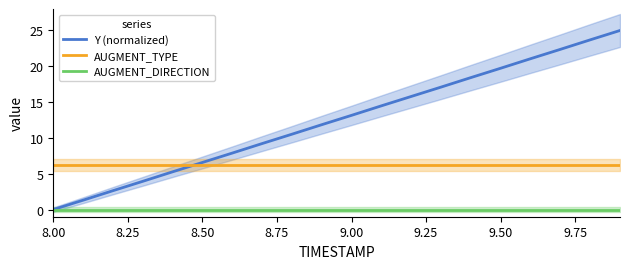

The value of AUGMENT_DIRECTION at 8.50 is 0.0. True or false?

True